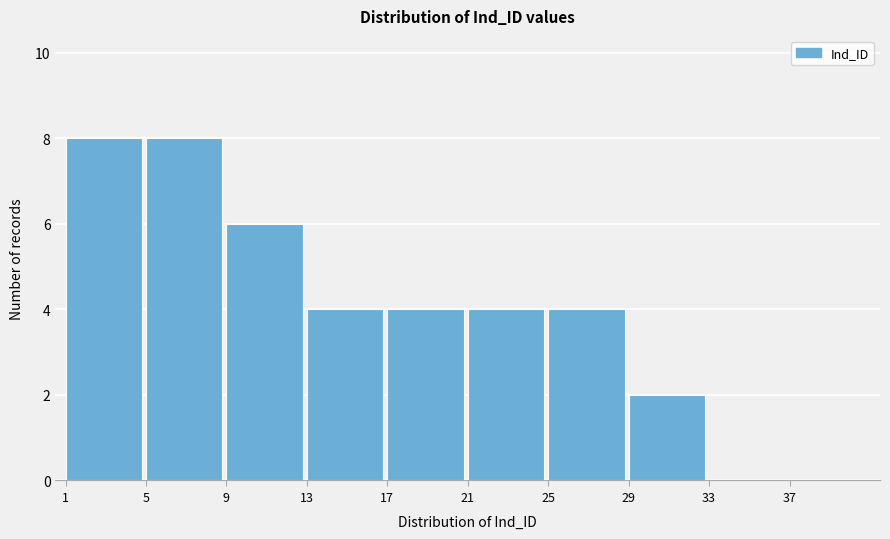

Reading left to right, list every bar in this chart as the range it spans on the x-axis followed by its height. The values are not printed on the chart, so give them approximately, as read against the axis.

1 to 5: 8
5 to 9: 8
9 to 13: 6
13 to 17: 4
17 to 21: 4
21 to 25: 4
25 to 29: 4
29 to 33: 2
33 to 37: 0
37 to 41: 0